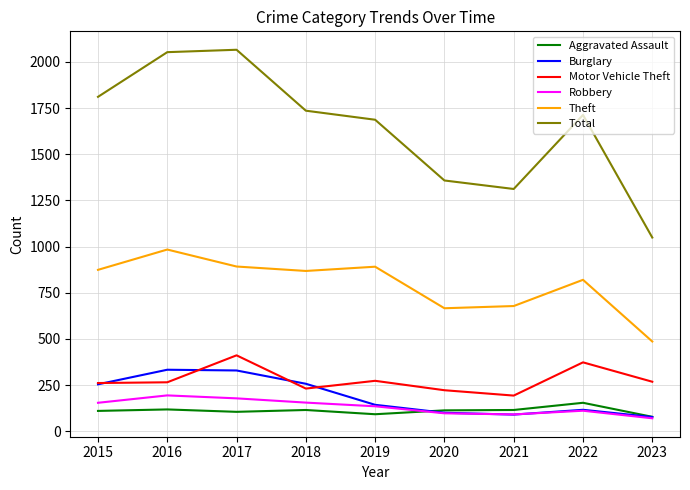

Is the value of Motor Vehicle Theft at 2019 greater than the value of Total at 2022?

No